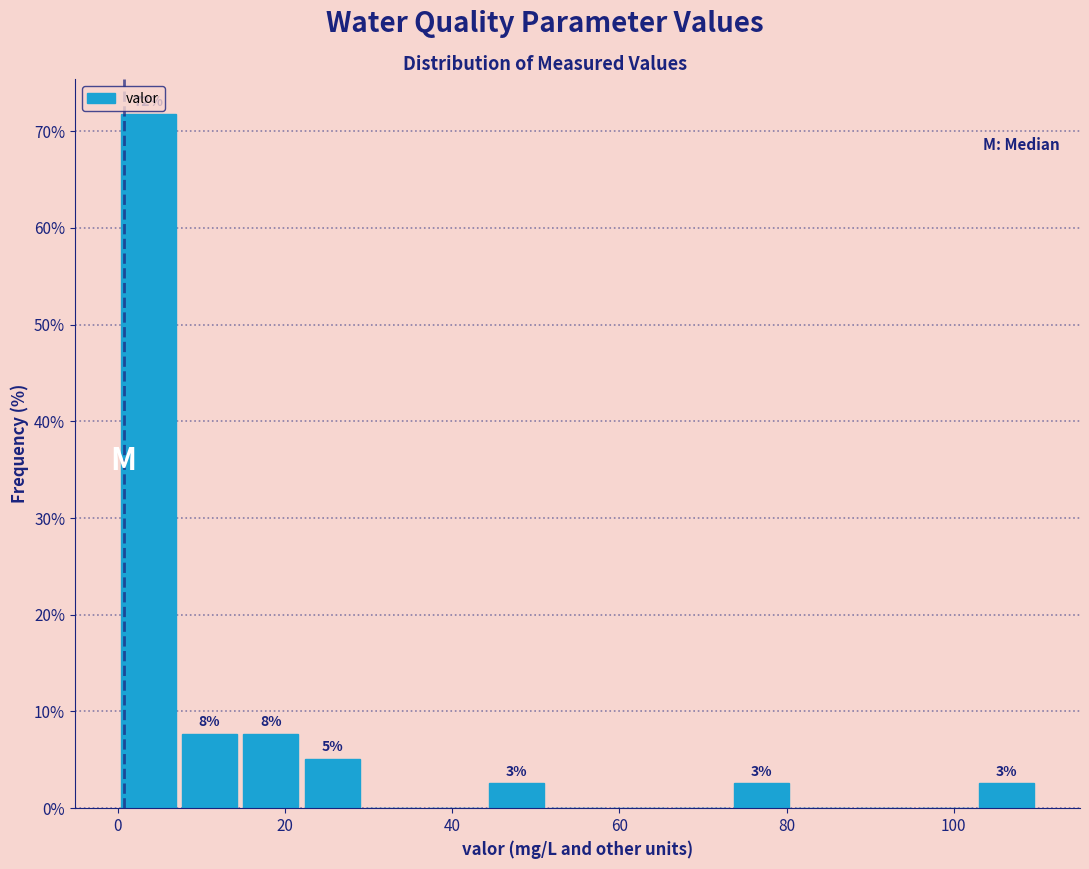

Around what value on the x-axis is the tallest bar? Give the approximate position of its centre, as read against the axis.

4